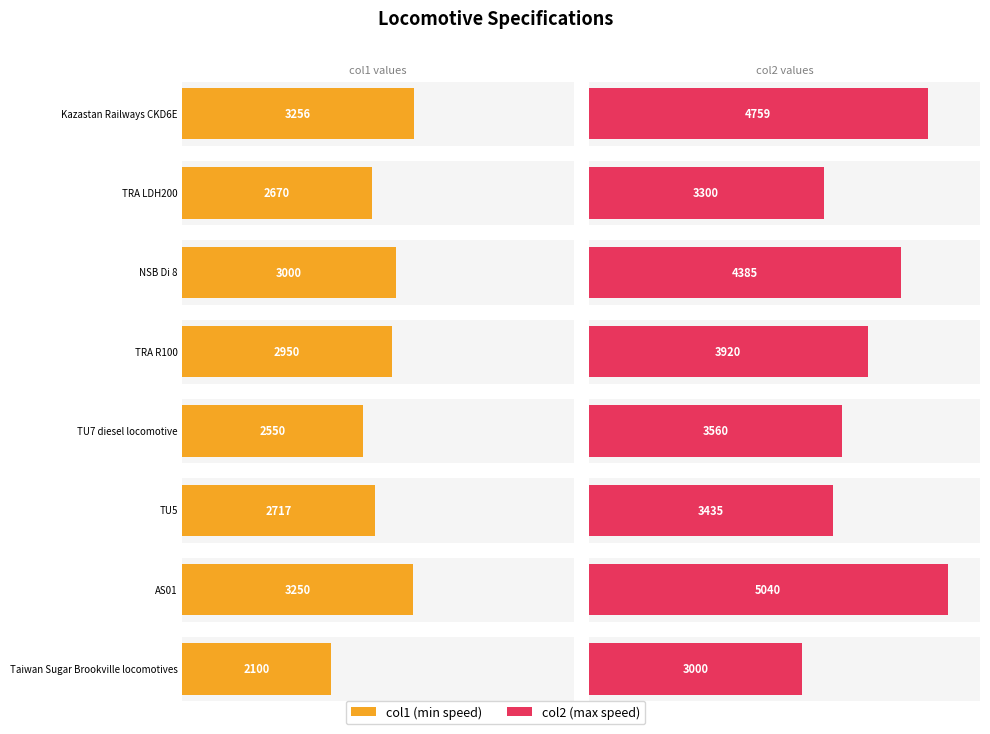

Which series has the largest total across all categories?

col2